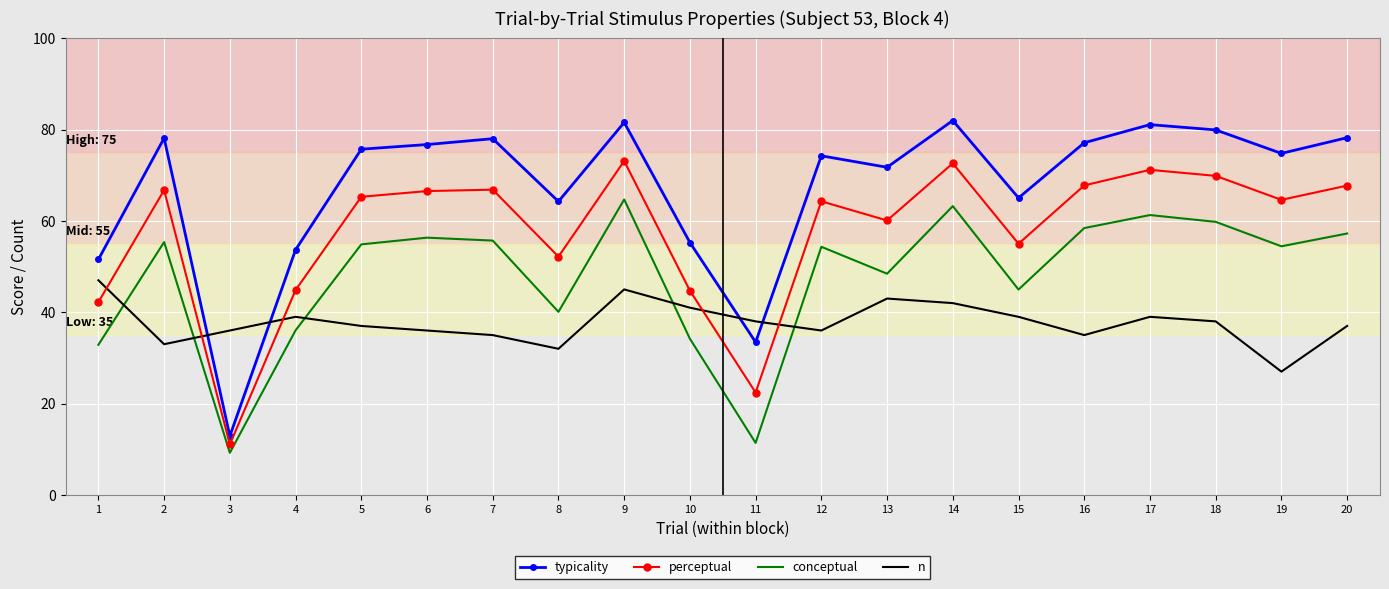

What is the maximum value shown in the chart?

82.0